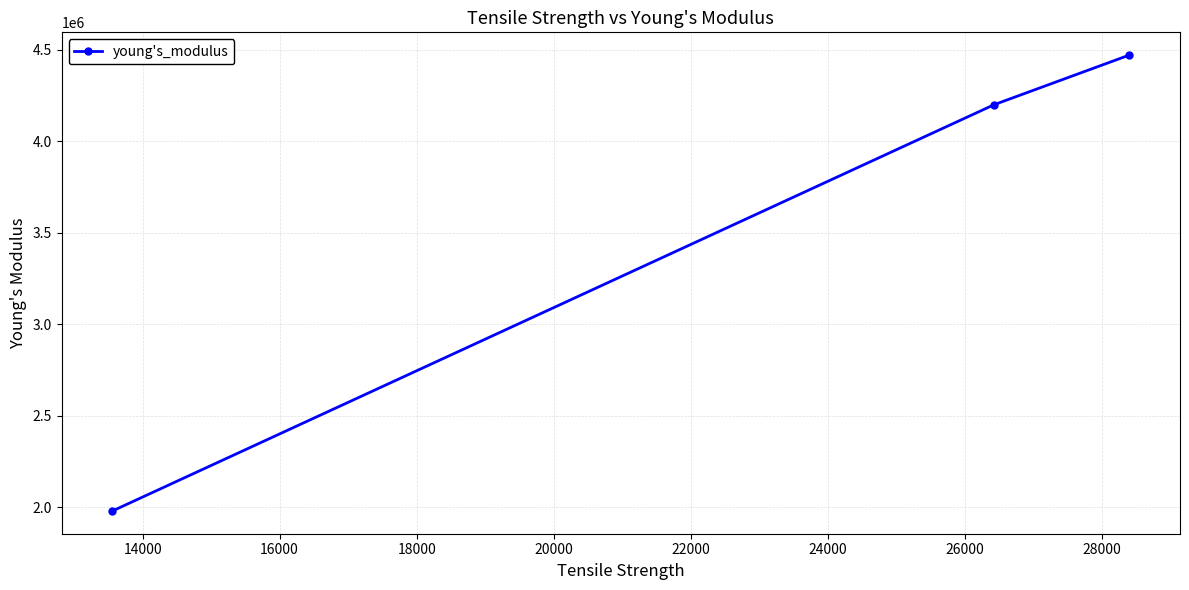

Reading left to right, what are all the values shown in this chart?

1980470.0	4200330.0	4471099.0